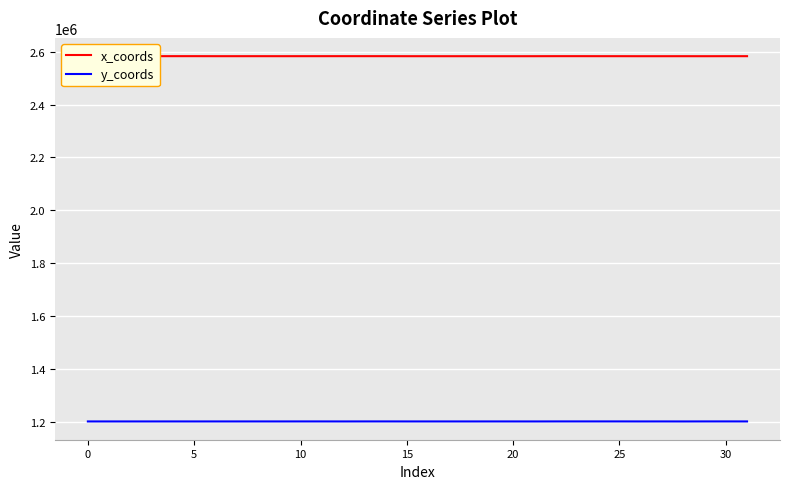

Rank the series by their maximum value, from lowest to highest.

y_coords, x_coords